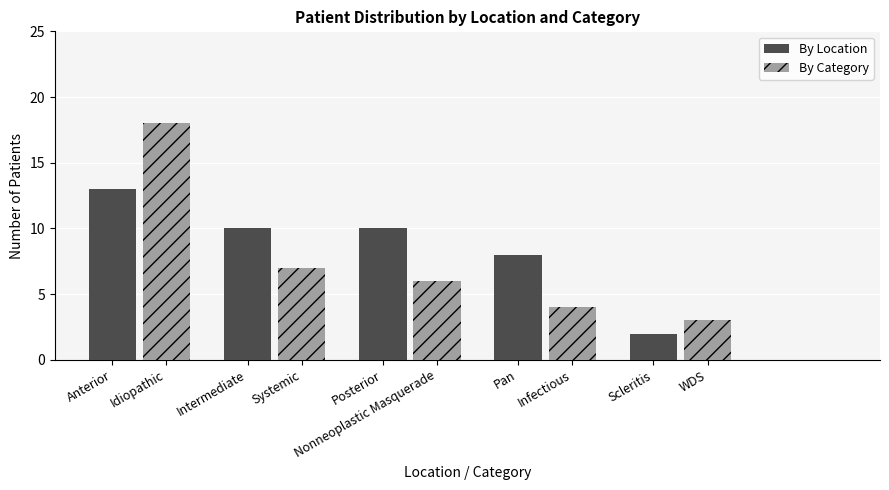

Are the bars horizontal?

No